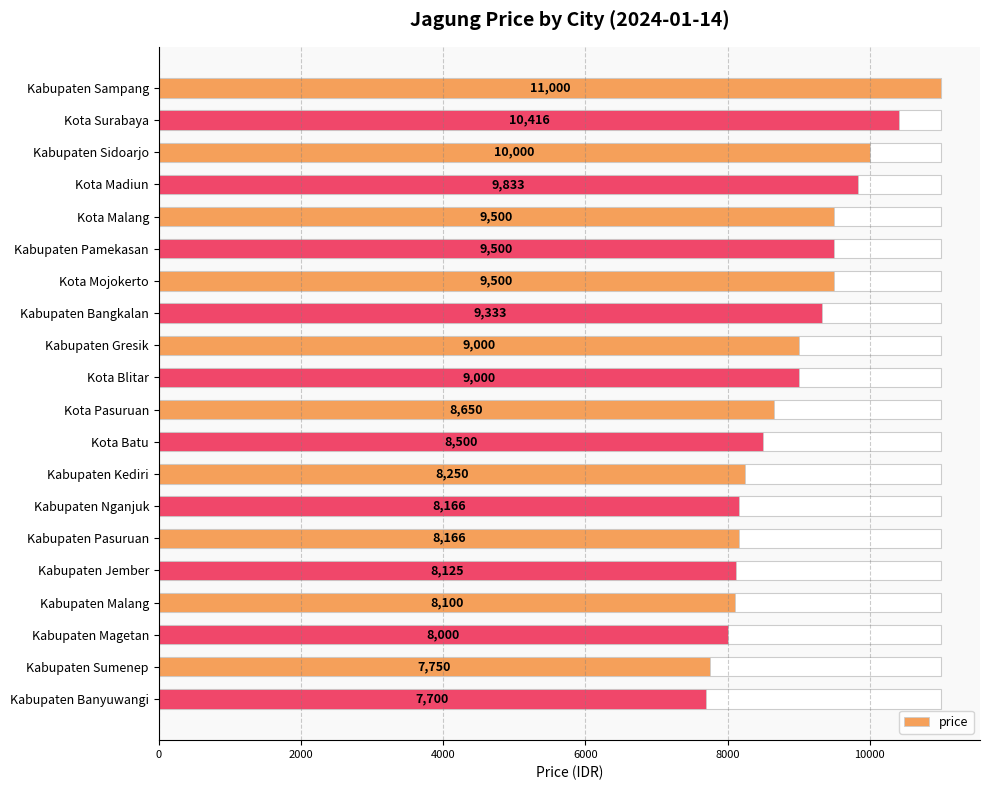

How many distinct data groups are displayed?

1